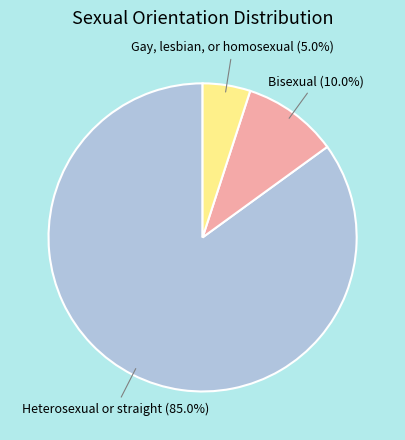

Is there any slice that represents more than half of the pie?

Yes